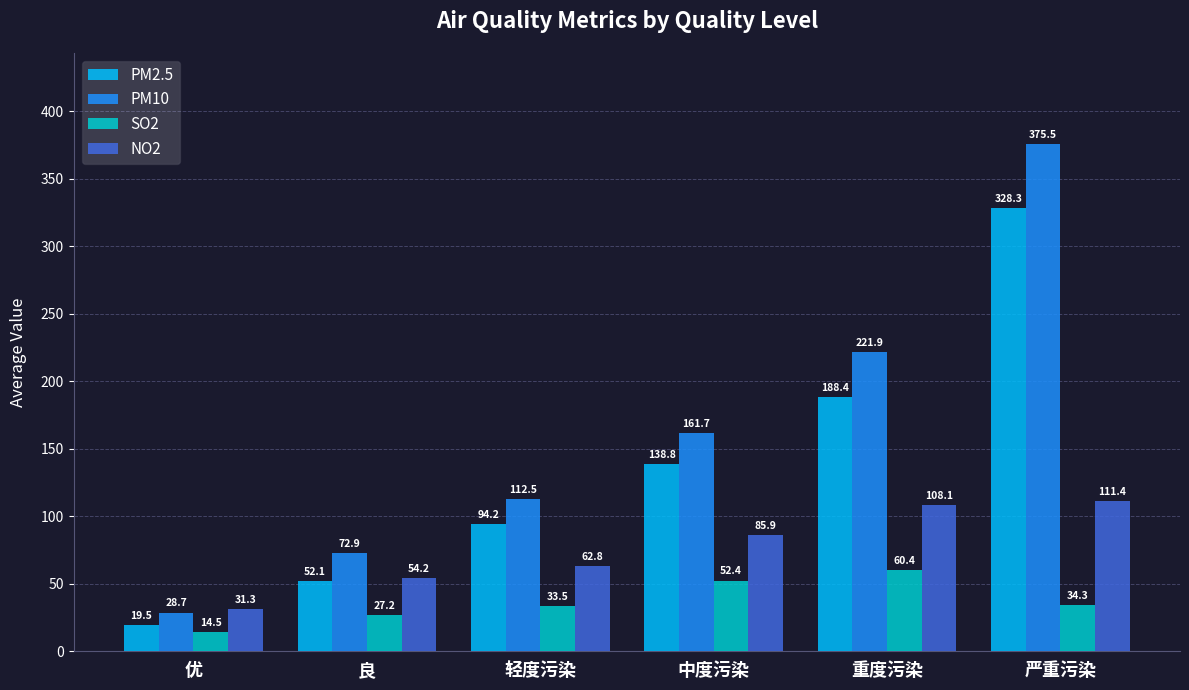

Which series has the largest range (max minus min)?

PM10